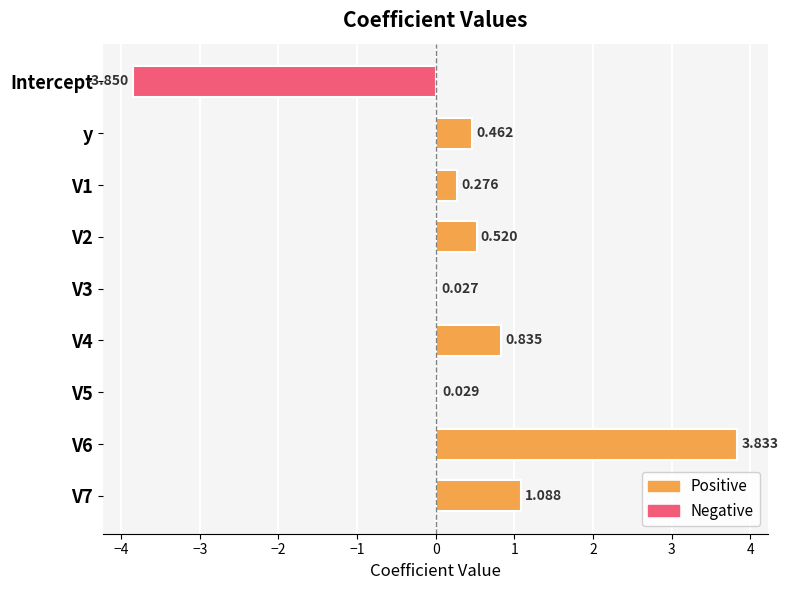

How many negative values are there?

1